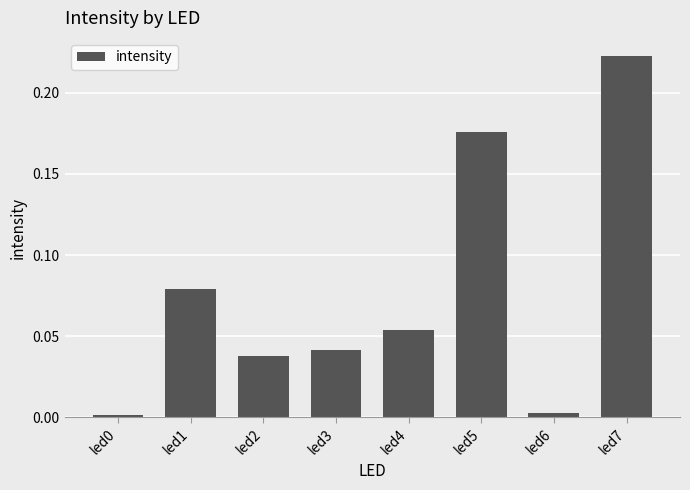

Are the bars horizontal?

No